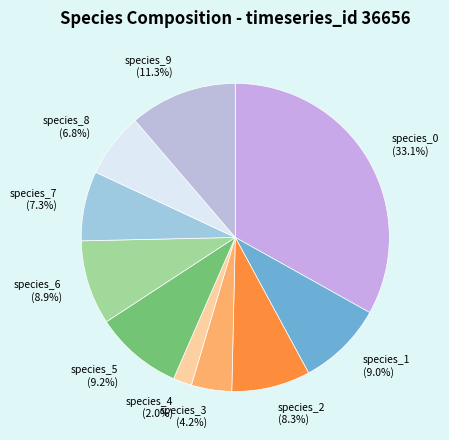

To the nearest percent, what is the combined percentage of species_7 and species_8?

14%